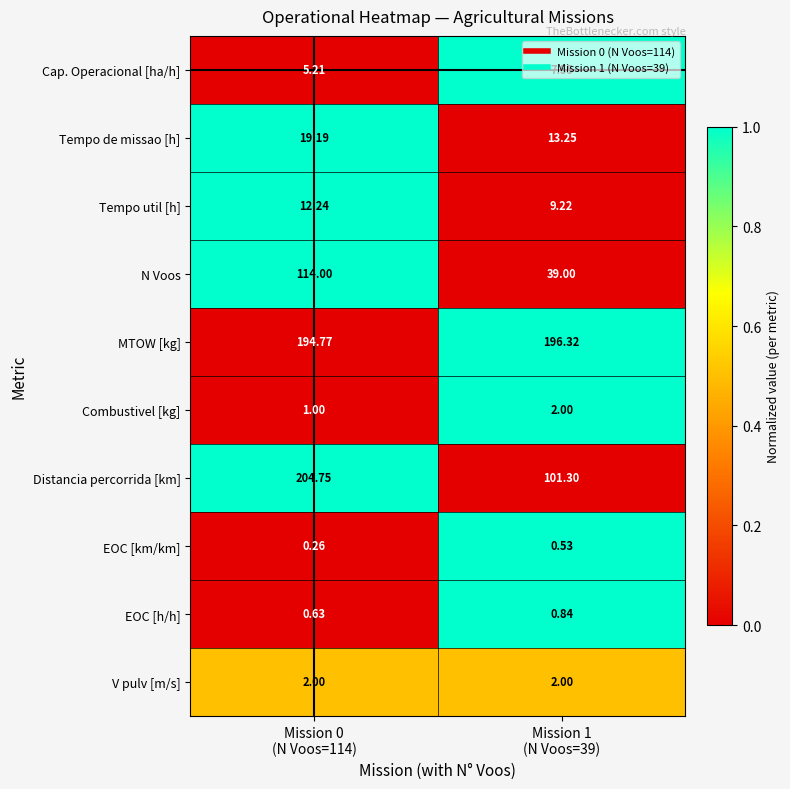

Which series has the widest spread of values?

Distancia percorrida [km]